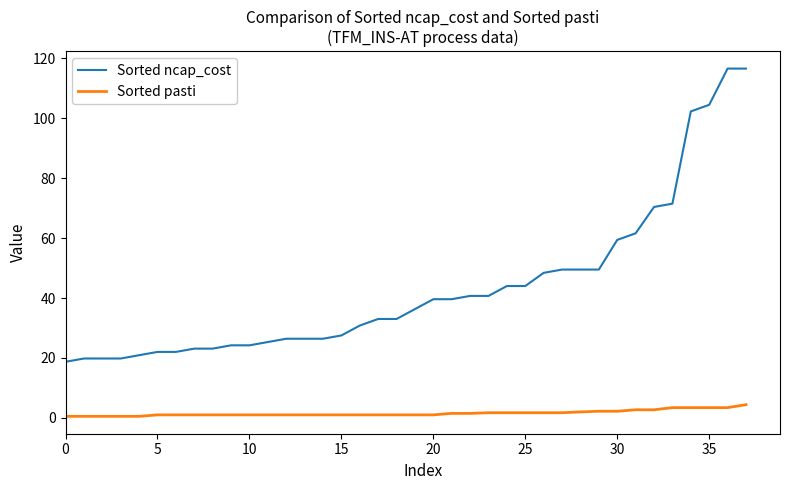

How many lines are shown in the chart?

2